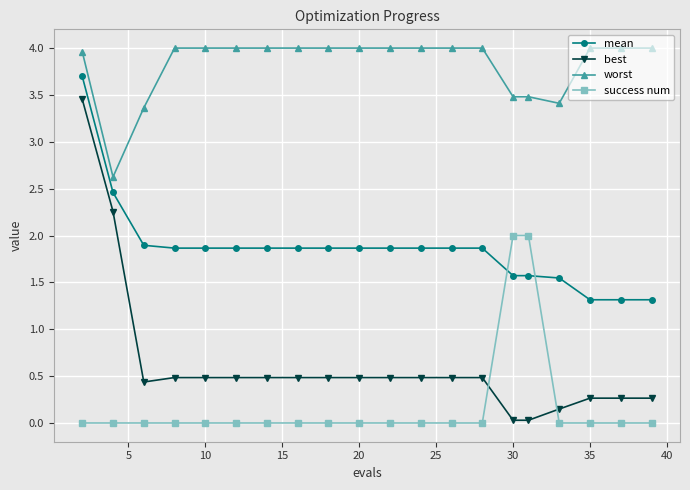

What is the value of the mean point at the 3rd from the left?

1.9